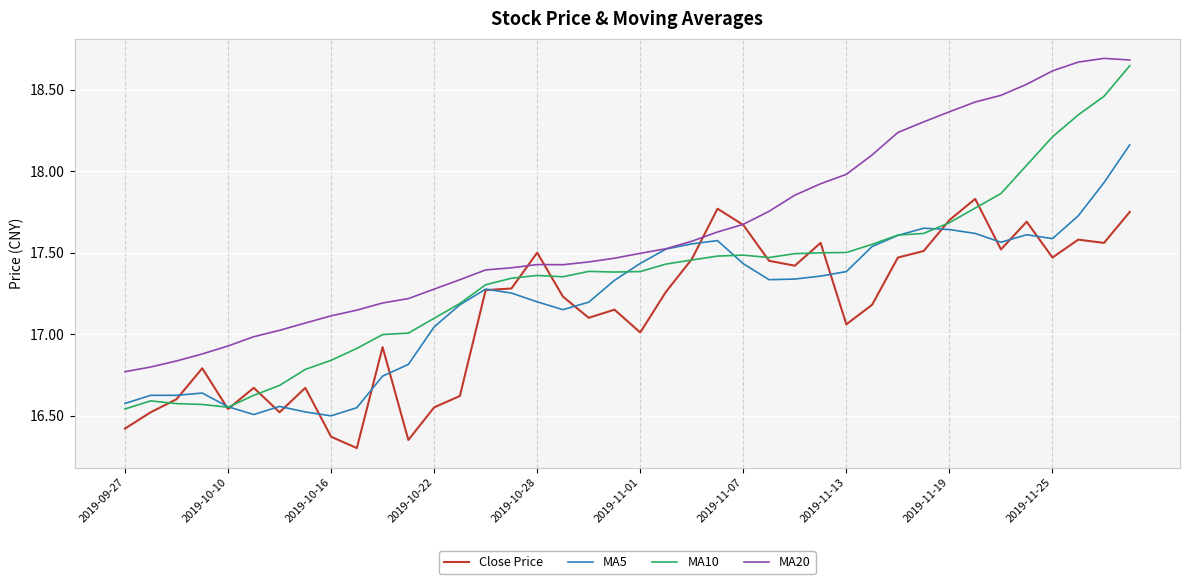

What is the smallest value displayed?

16.3